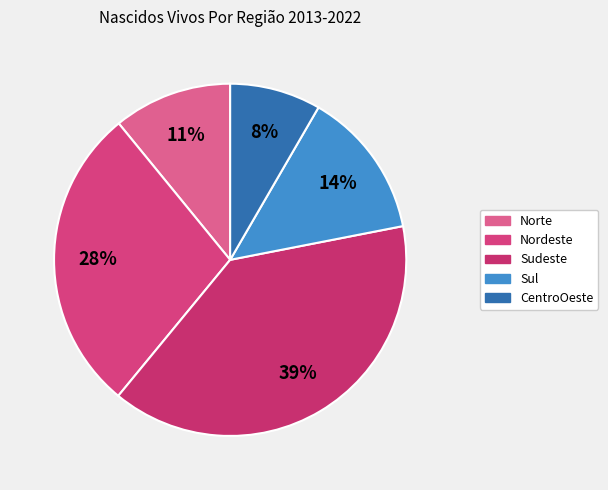

What percentage is the Nordeste slice, to the nearest percent?

28%